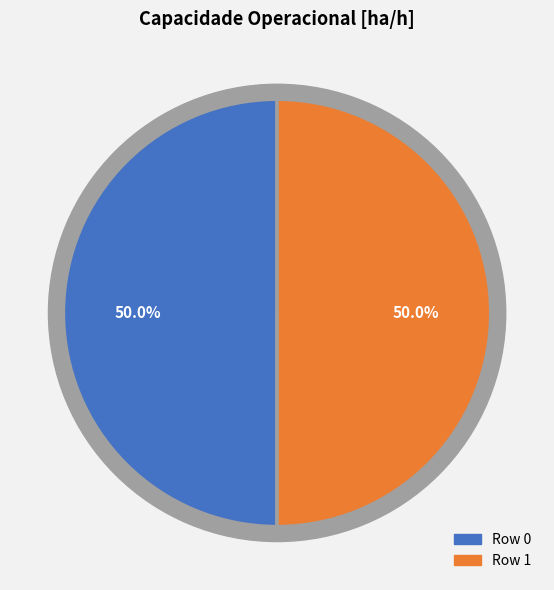

To the nearest percent, what is the average slice percentage?

50%